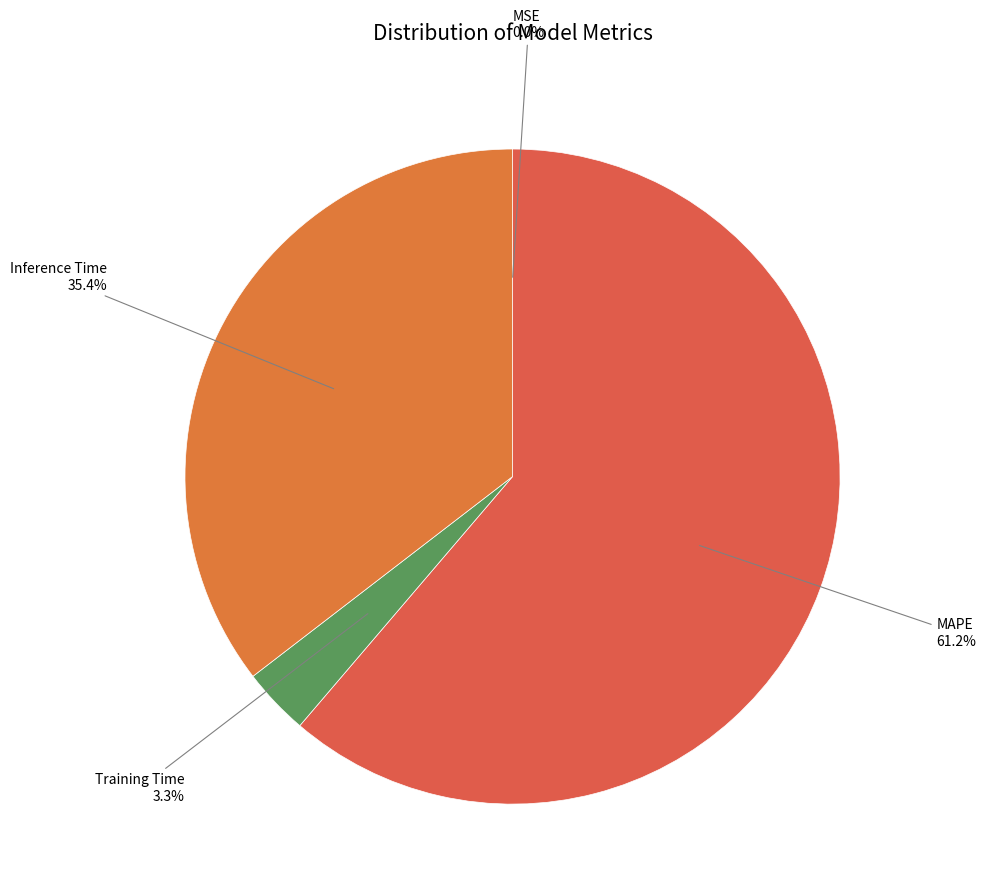

Between MAPE and Training Time, which is larger?

MAPE